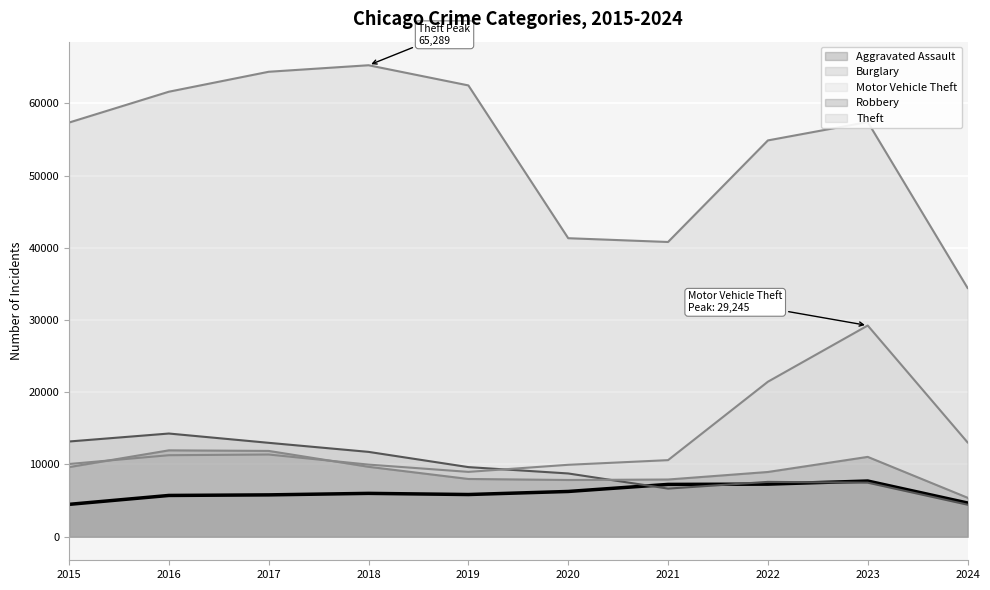

What is the value of the Burglary point at the 3rd from the left?

13001